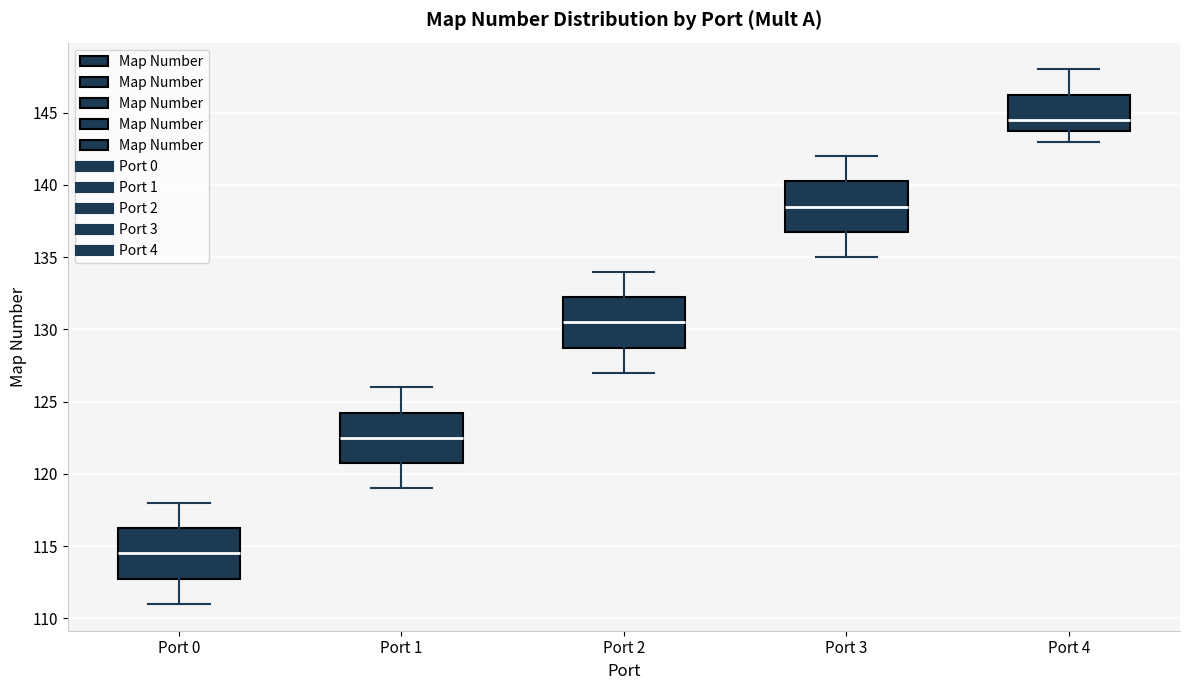

Reading left to right, read every box against the y-axis: the position of its median line, the range the box covers, and the ends of its whiskers. The values are not printed on the chart, so give them approximately, as read against the axis.

Port 0: median 114.5, box 113.0 to 116.5, whiskers 111.0 to 118.0
Port 1: median 122.5, box 121.0 to 124.5, whiskers 119.0 to 126.0
Port 2: median 130.5, box 129.0 to 132.5, whiskers 127.0 to 134.0
Port 3: median 138.5, box 137.0 to 140.5, whiskers 135.0 to 142.0
Port 4: median 144.5, box 144.0 to 146.5, whiskers 143.0 to 148.0